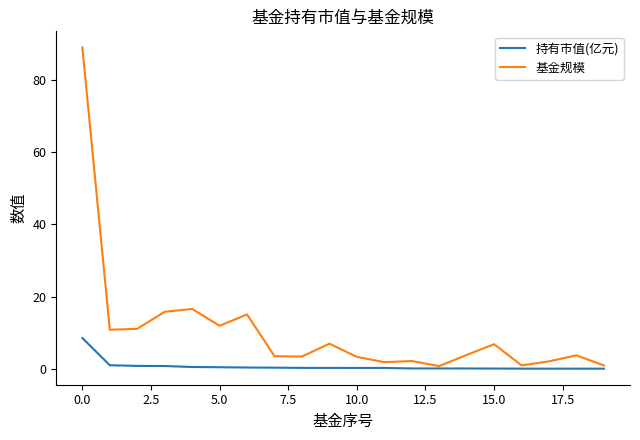

List the series in order of their peak value, highest first.

基金规模, 持有市值(亿元)